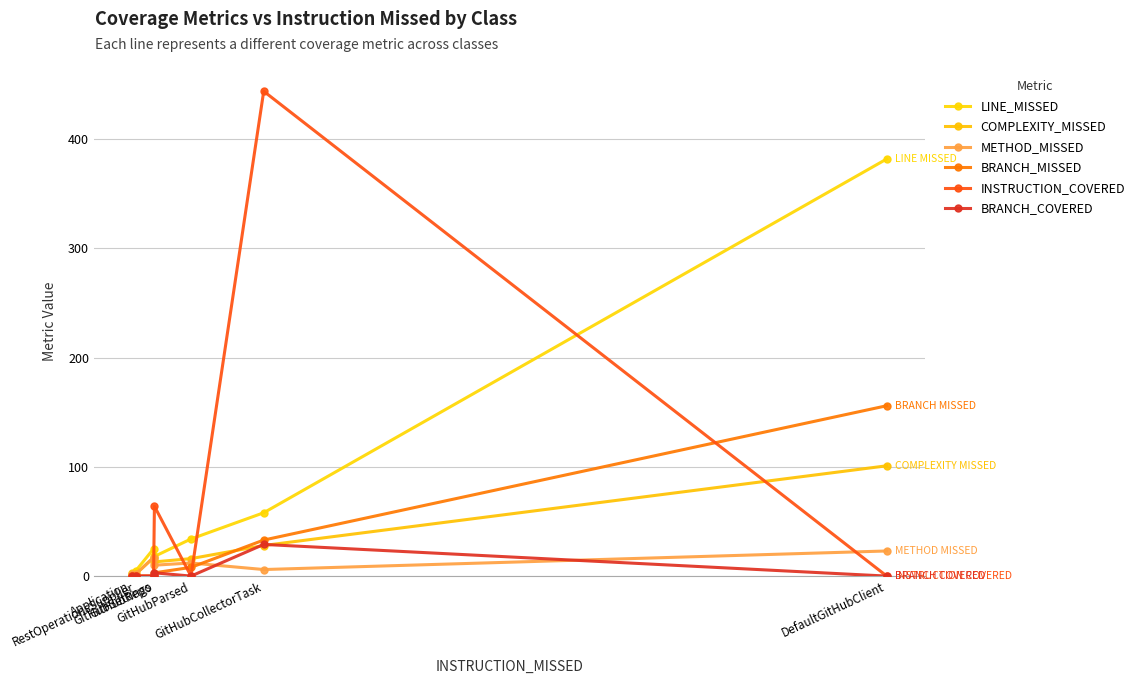

What is the label of the 2nd point from the left?

RestOperationsSupplier